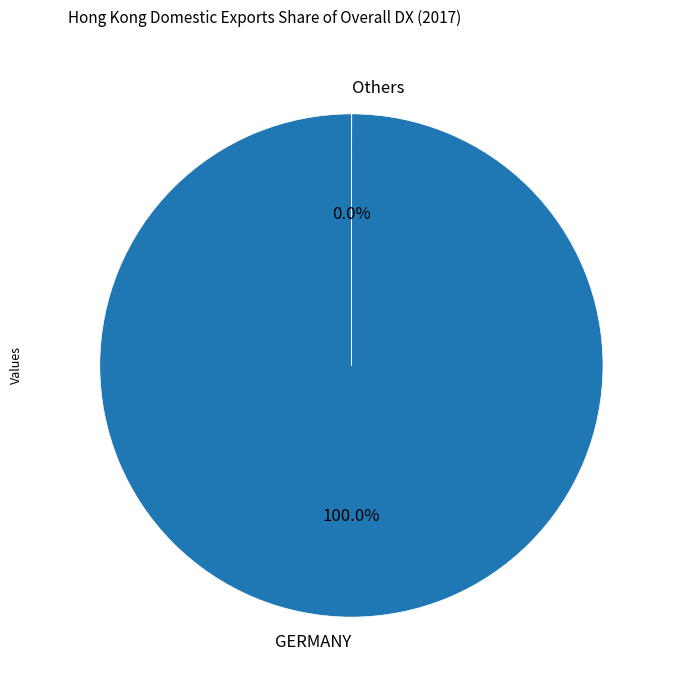

What is the largest slice in the pie chart?

GERMANY